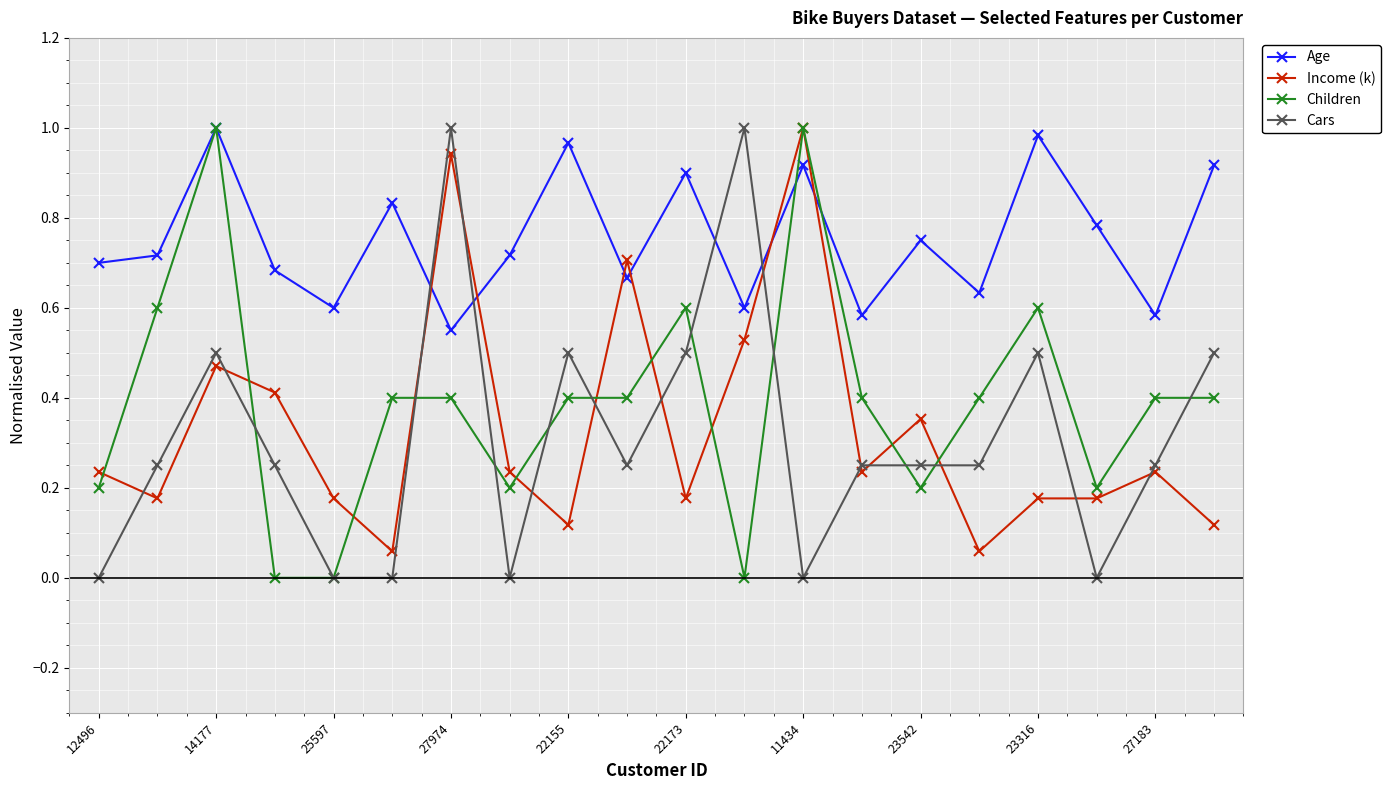

What are all the series names shown in the legend?

Age, Income (k), Children, Cars